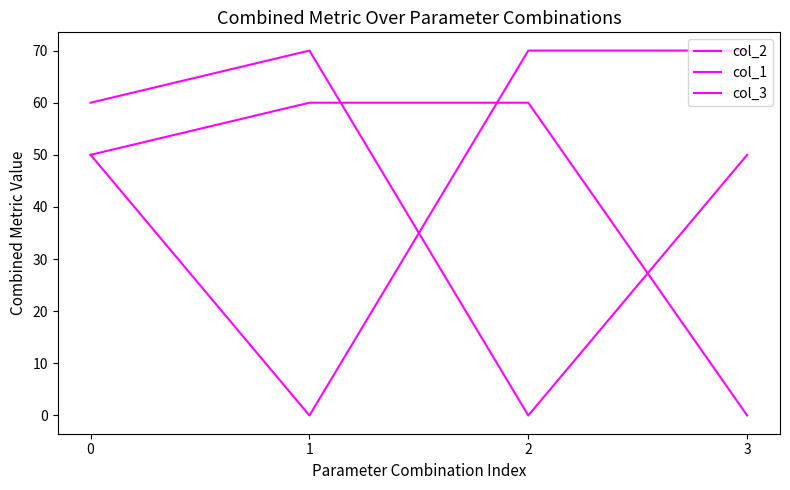

List the series in order of their peak value, lowest first.

col_3, col_2, col_1